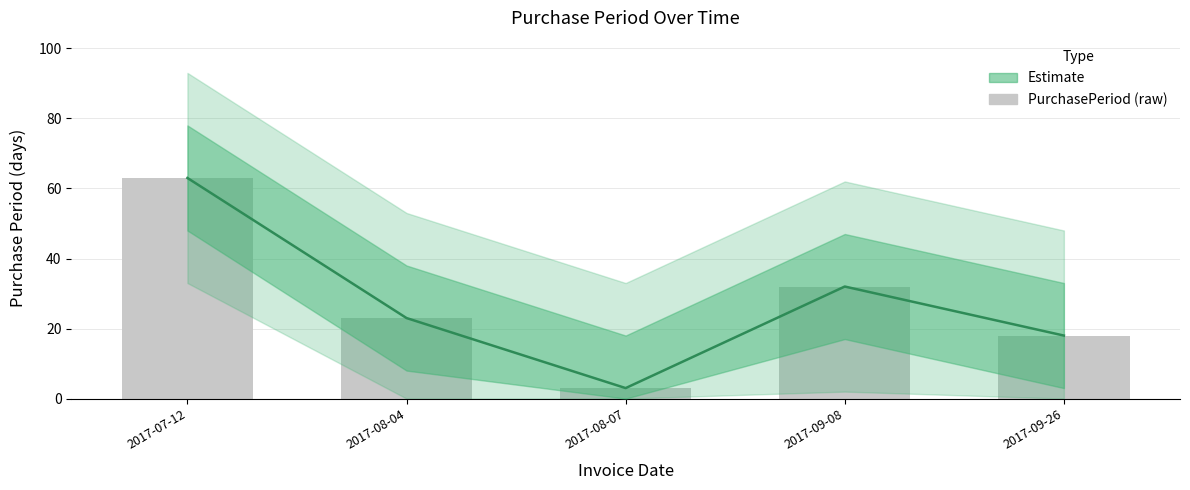

Read the value at 2017-08-04, to the nearest 10.

20